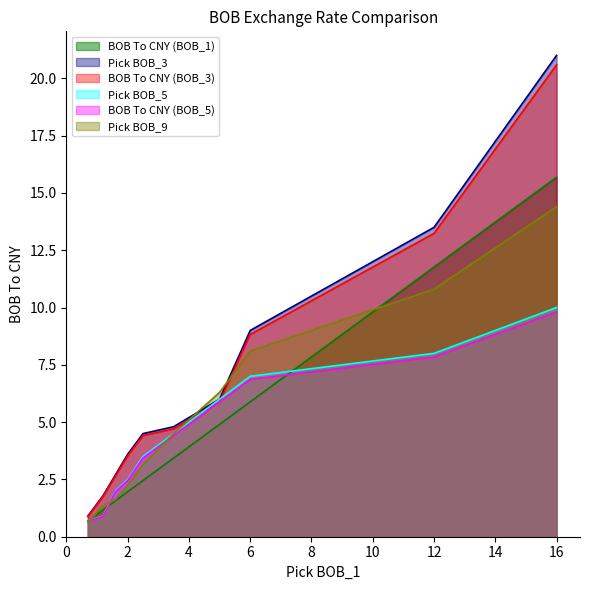

What is the lowest value of the Pick BOB_5 series?

0.7